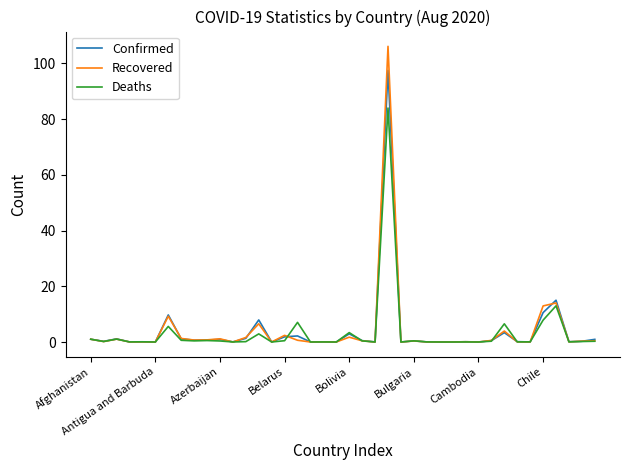

Rank the series by their maximum value, from highest to lowest.

Recovered, Confirmed, Deaths